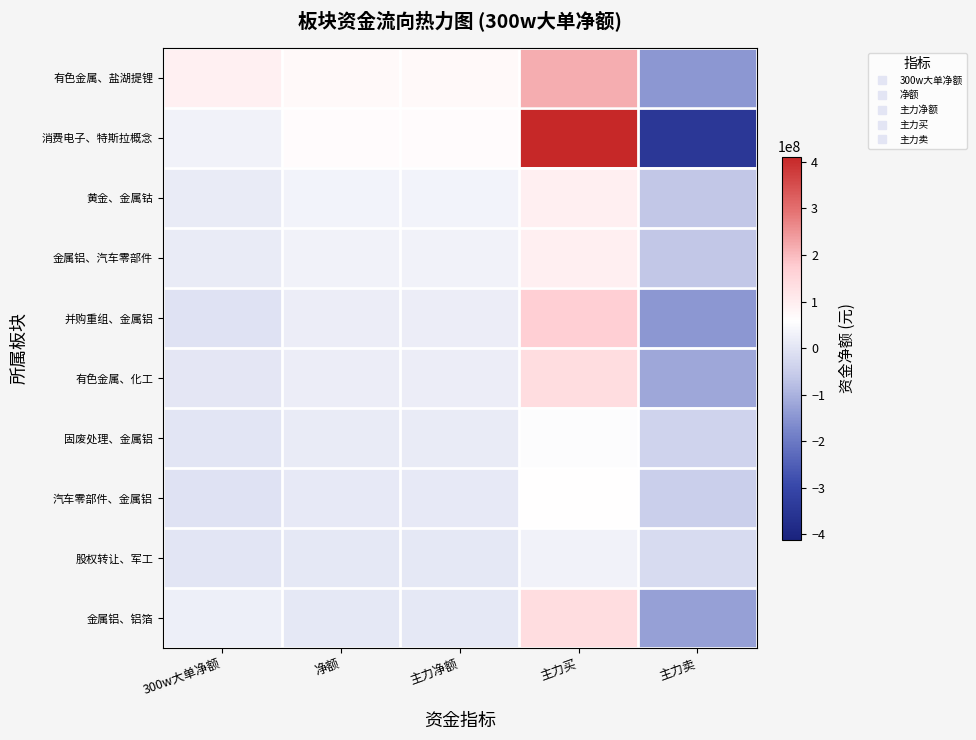

Reading left to right, transcribe all the data shown in this chart.

有色金属、盐湖提锂: 300w大单净额=92517764	净额=72600848	主力净额=72600848	主力买=218360567	主力卖=-145759719
消费电子、特斯拉概念: 300w大单净额=31519129	净额=65236003	主力净额=65236003	主力买=411509497	主力卖=-346273494
黄金、金属钴: 300w大单净额=15739265	净额=32588438	主力净额=32588438	主力买=95093817	主力卖=-62505379
金属铝、汽车零部件: 300w大单净额=15315282	净额=29541214	主力净额=29541214	主力买=93718505	主力卖=-64177291
并购重组、金属铝: 300w大单净额=-5768109	净额=21836645	主力净额=21836645	主力买=168571599	主力卖=-146734954
有色金属、化工: 300w大单净额=4560692	净额=19313046	主力净额=19313046	主力买=137356697	主力卖=-118043651
固废处理、金属铝: 300w大单净额=0	净额=15686157	主力净额=15686157	主力买=53520155	主力卖=-37833998
汽车零部件、金属铝: 300w大单净额=-3601250	净额=12427933	主力净额=12427933	主力买=58623905	主力卖=-46195972
股权转让、军工: 300w大单净额=0	净额=7685117	主力净额=7685117	主力买=30121386	主力卖=-22436269
金属铝、铝箔: 300w大单净额=22771138	净额=6460307	主力净额=6460307	主力买=135357633	主力卖=-128897326